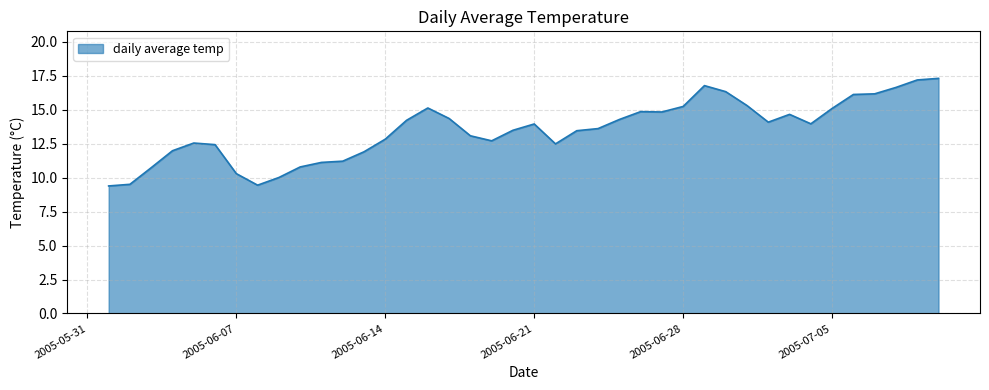

What is the smallest value displayed?

9.4